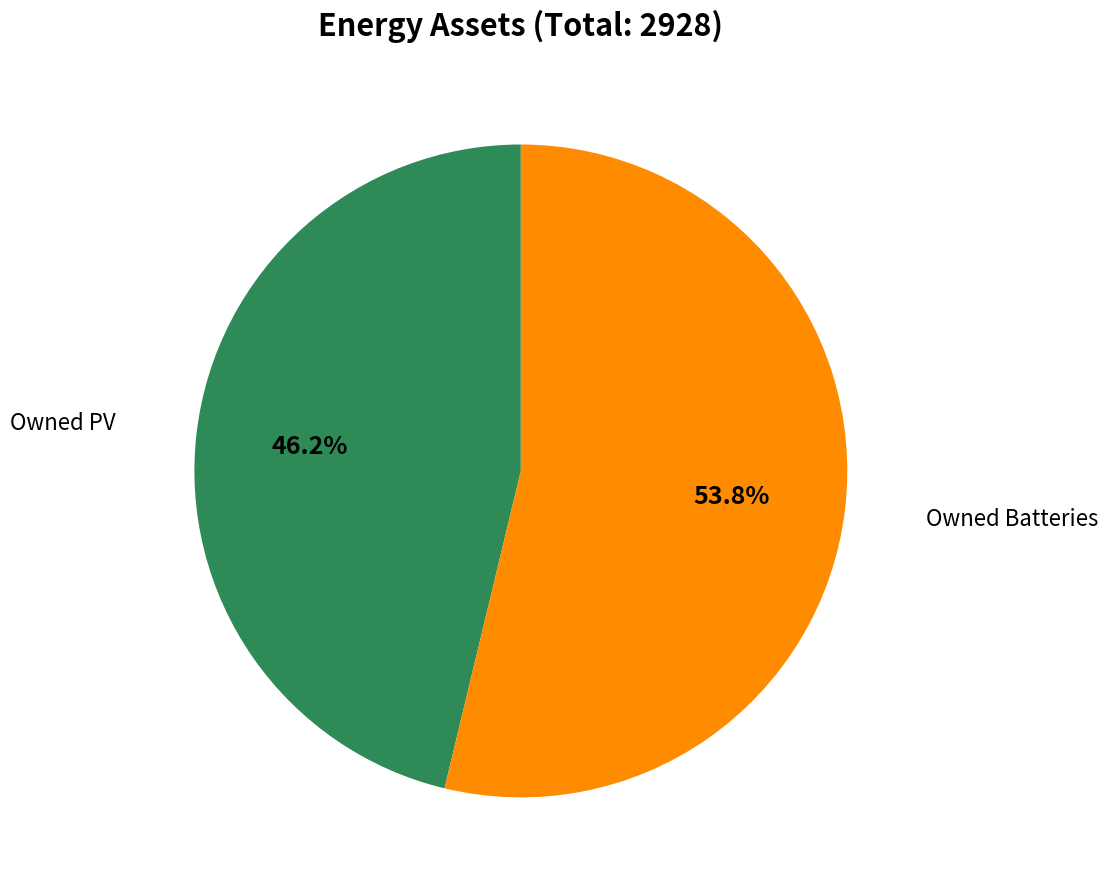

How many slices are in this pie chart?

2